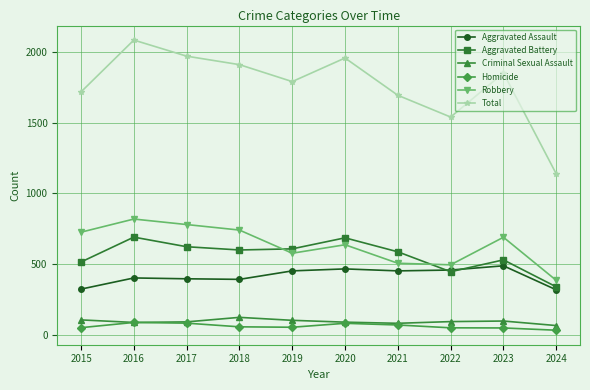

At 2015, list the series in order from largest to smallest.

Total, Robbery, Aggravated Battery, Aggravated Assault, Criminal Sexual Assault, Homicide